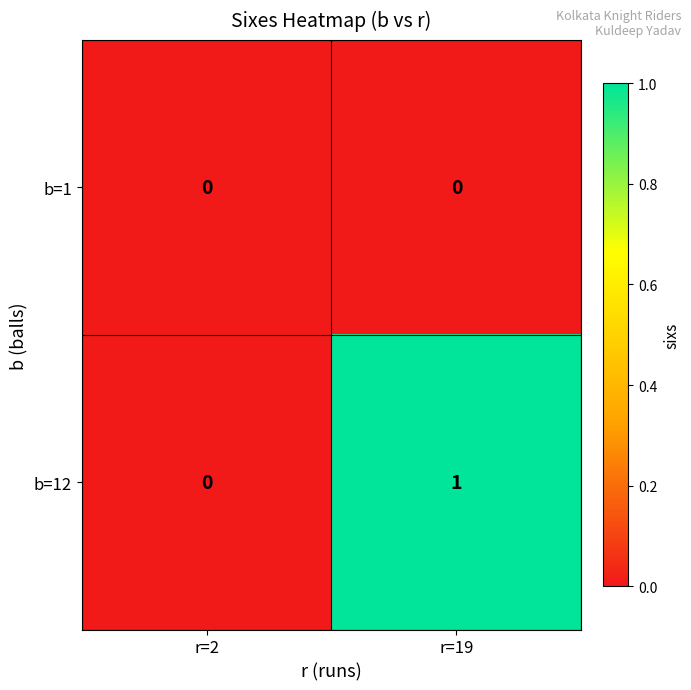

At which category is the sum across all series the highest?

r=19